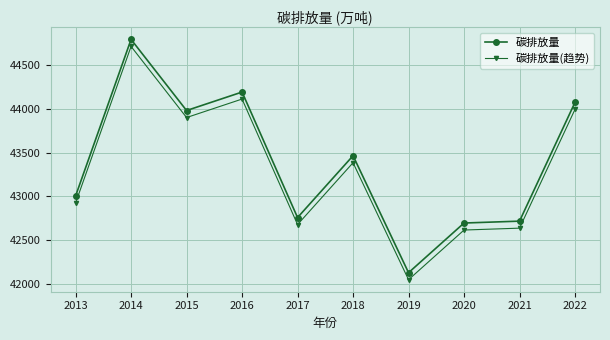

What is the spread (max minus min) of values at 2017?

80.0